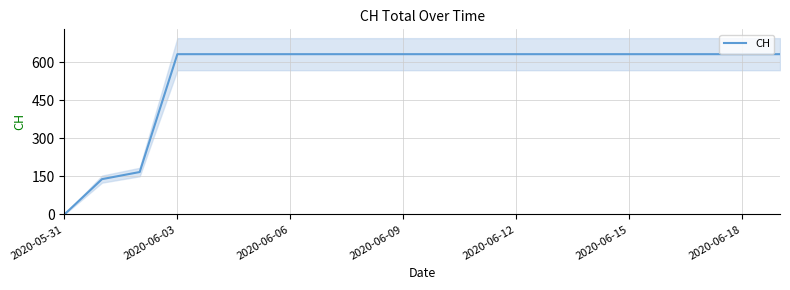

How many series are shown in this chart?

1